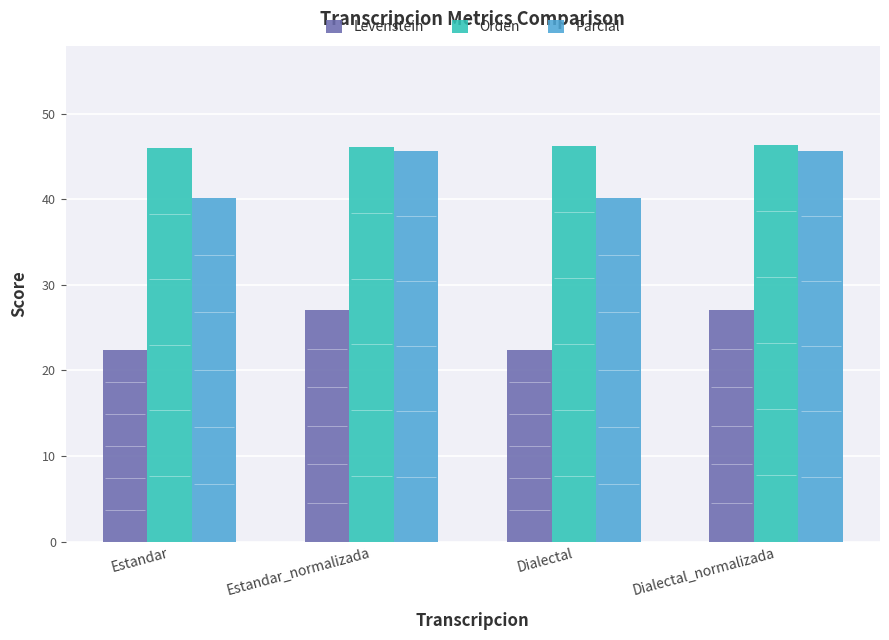

Count the number of data series in this chart.

3